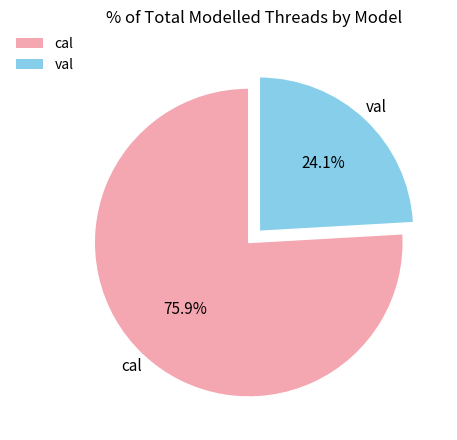

What portion of the pie excludes cal?

24.1%